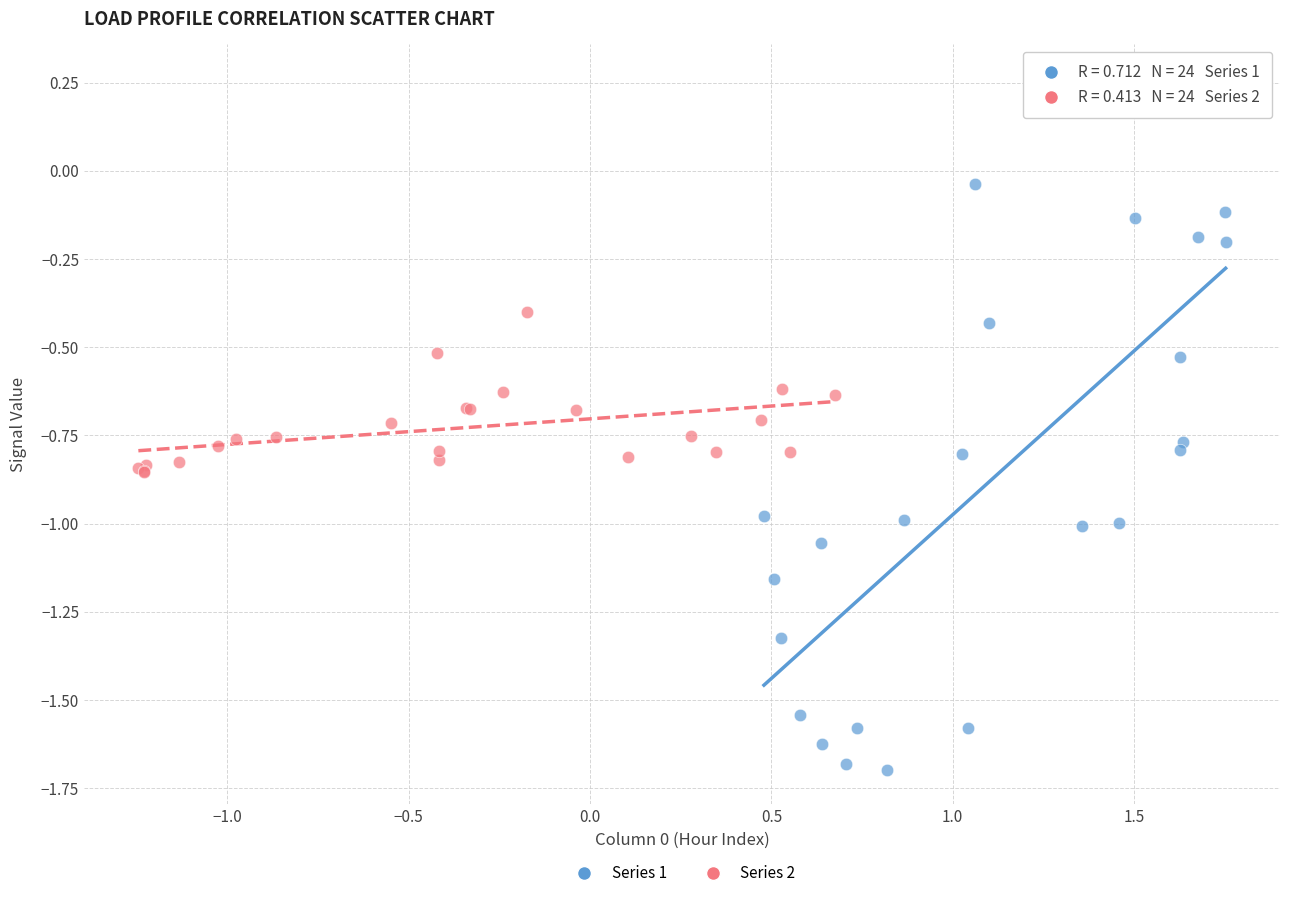

What are all the series names shown in the legend?

Series 1, Series 2